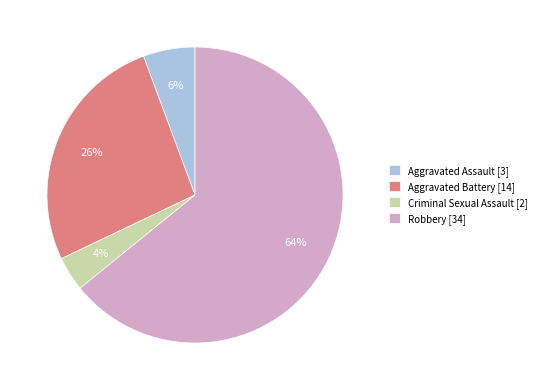

Is the sum of Aggravated Battery [14] and Criminal Sexual Assault [2] greater than half?

No